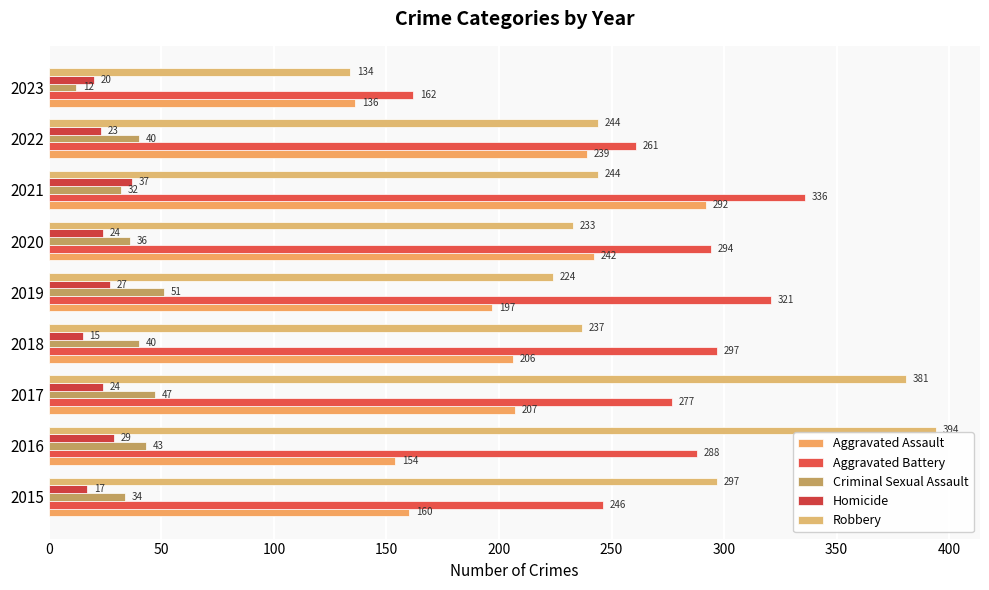

At which category is the sum across all series the highest?

2021